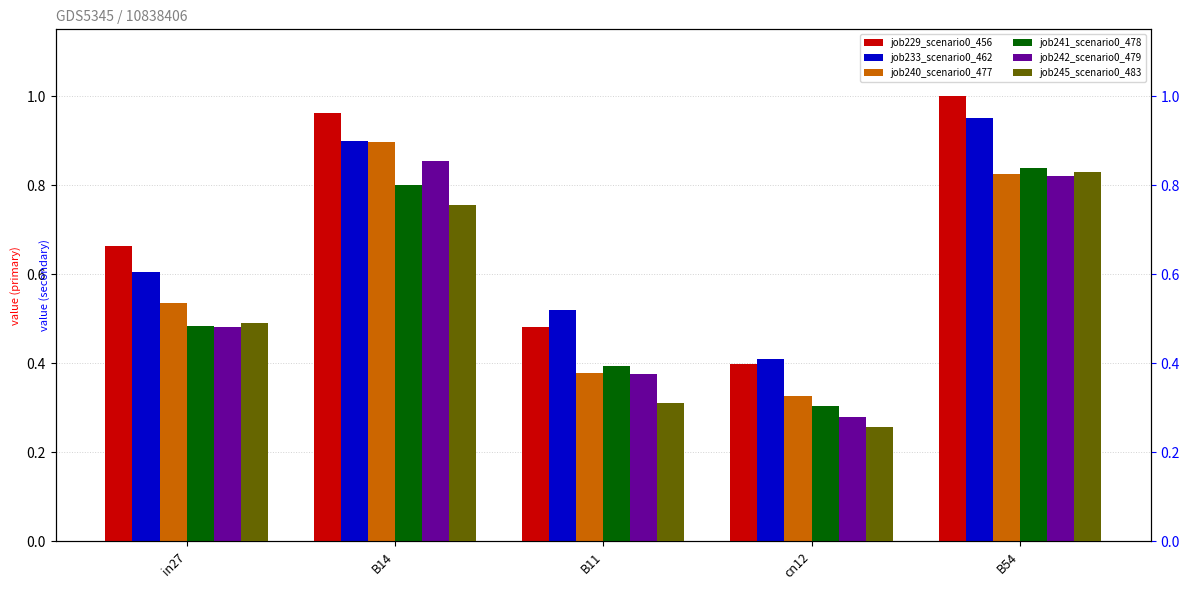

Which series has the largest total across all categories?

job229_scenario0_456